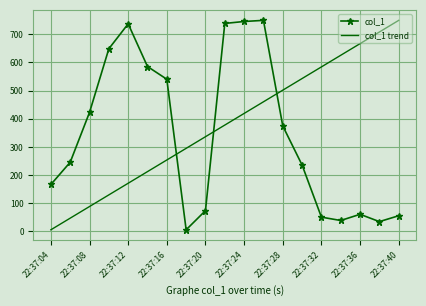

What is the sum of all col_1 values?

6513.1